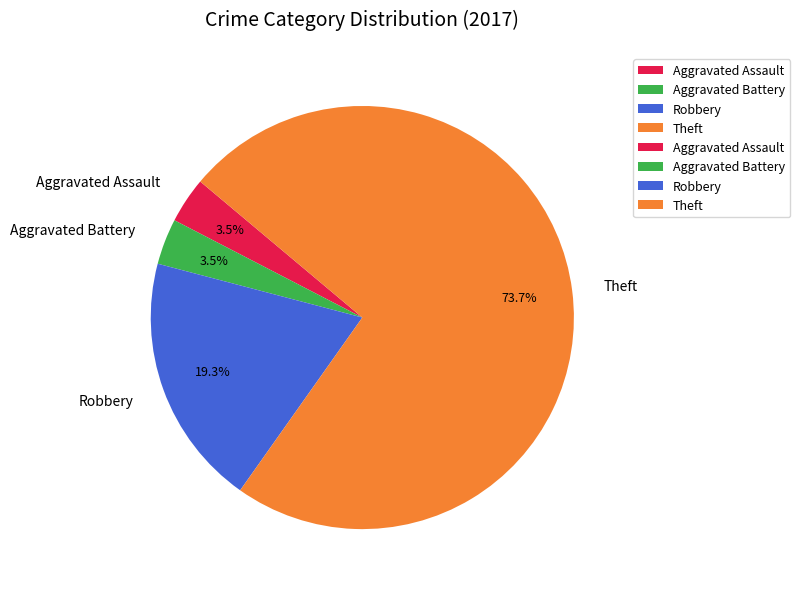

Which has a higher value, Robbery or Aggravated Battery?

Robbery